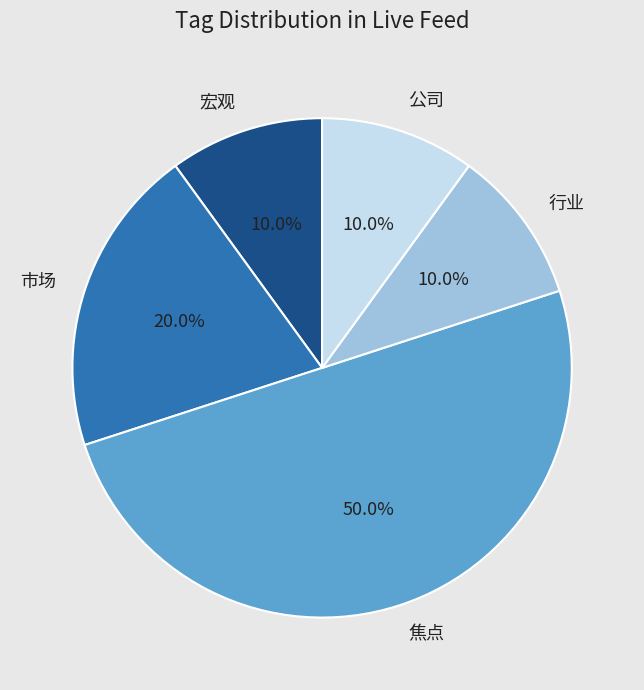

Which has a higher value, 市场 or 行业?

市场